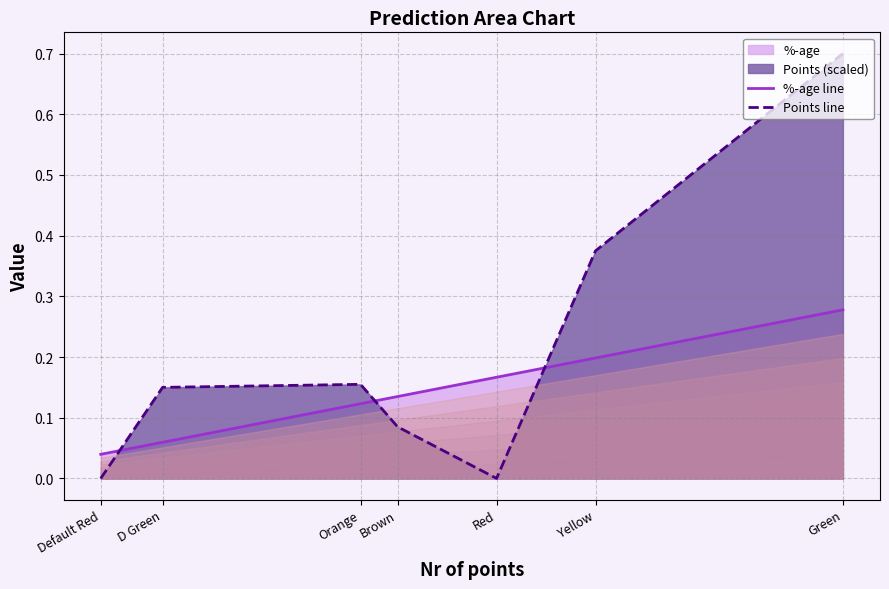

True or false: Points line and %-age line intersect in this chart.

True